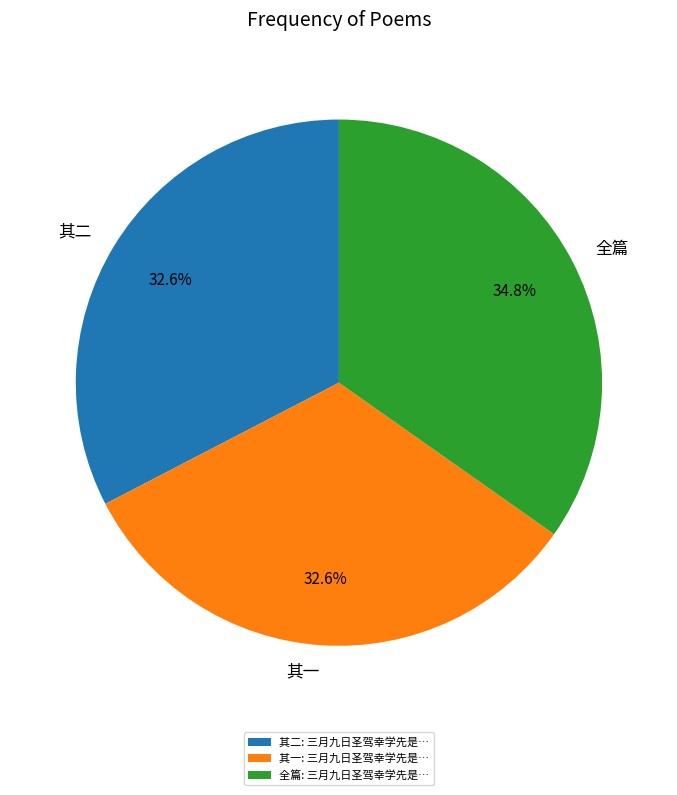

Does any single category account for the majority?

No